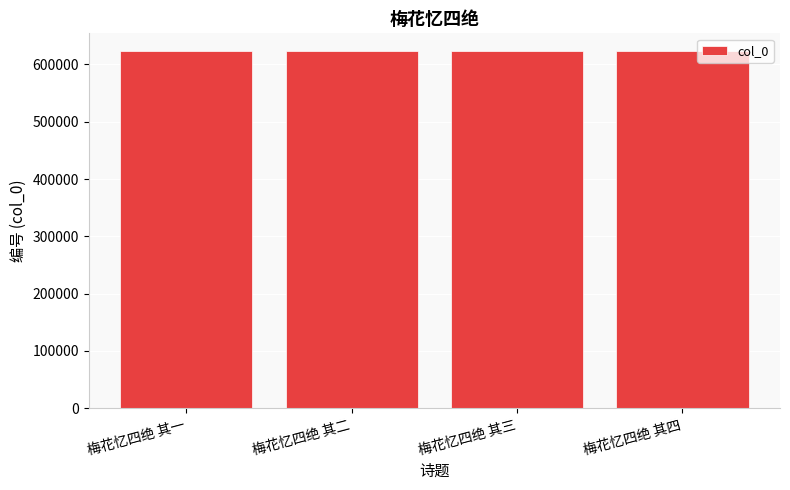

What is the difference between the maximum and minimum values?

3